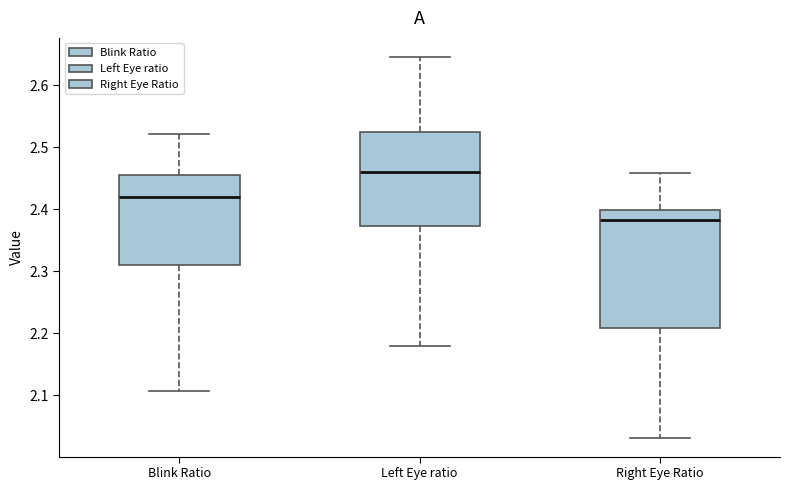

Reading left to right, transcribe this box plot: for each box, give where its median line is, the range the box spans, and where its two whiskers end, as read against the y-axis. The values are not printed on the chart, so give them approximately, as read against the axis.

Blink Ratio: median 2.42, box 2.31 to 2.46, whiskers 2.11 to 2.52
Left Eye ratio: median 2.46, box 2.37 to 2.52, whiskers 2.18 to 2.65
Right Eye Ratio: median 2.38, box 2.21 to 2.40, whiskers 2.03 to 2.46